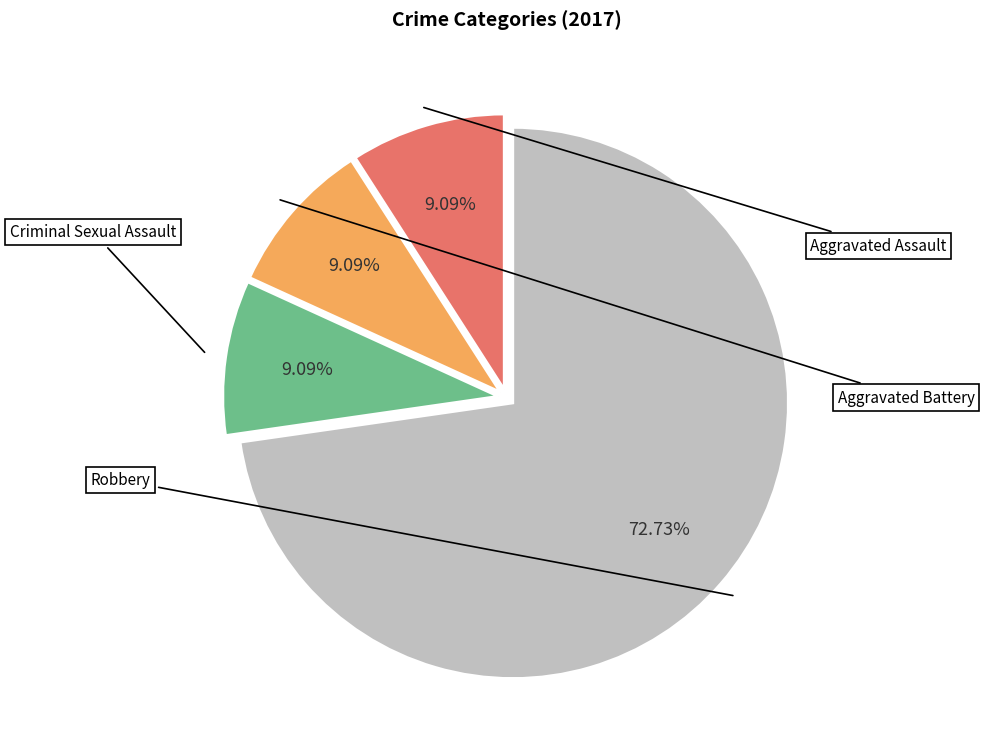

Is there a majority slice in this chart?

Yes